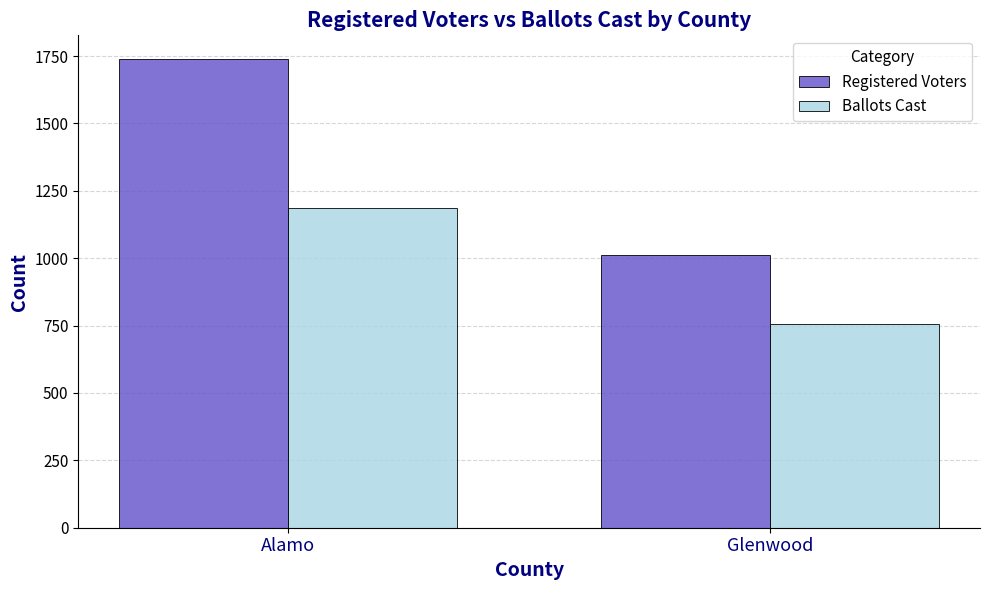

At which category does the chart reach its peak across all series?

Alamo